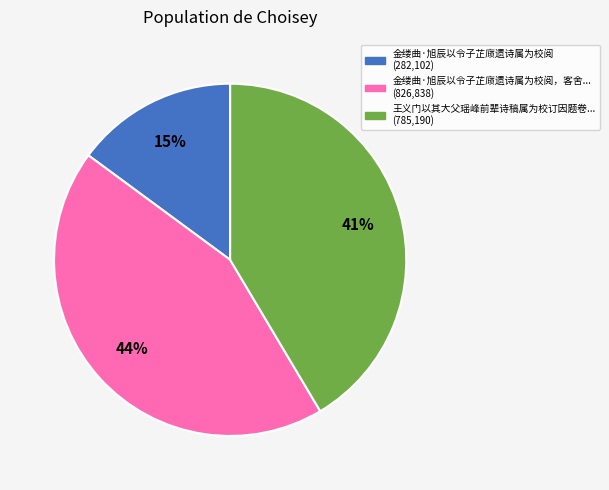

To the nearest percent, what is the average slice percentage?

33%